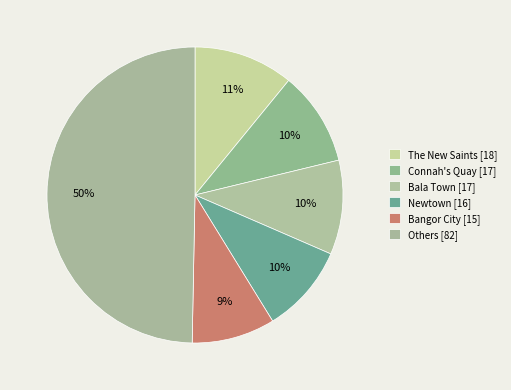

How many segments does this pie chart have?

6